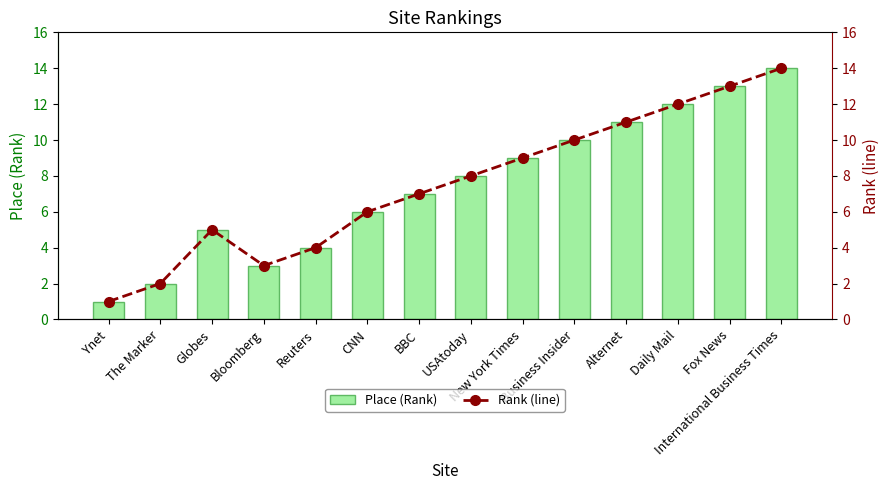

The value of Place (Rank) at Bloomberg is 3. True or false?

True